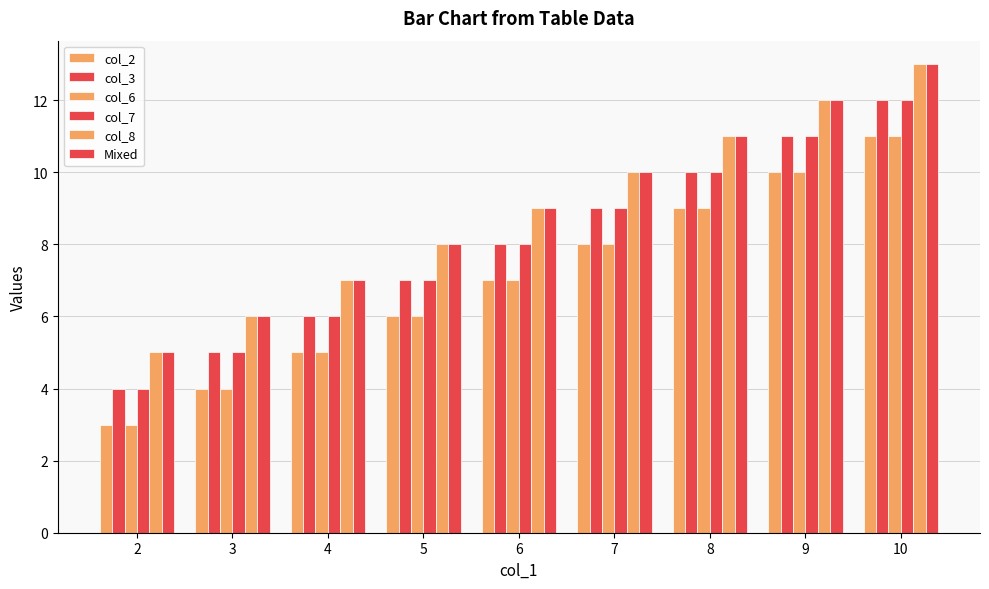

Between 5 and 9, which series saw the biggest shift?

col_2